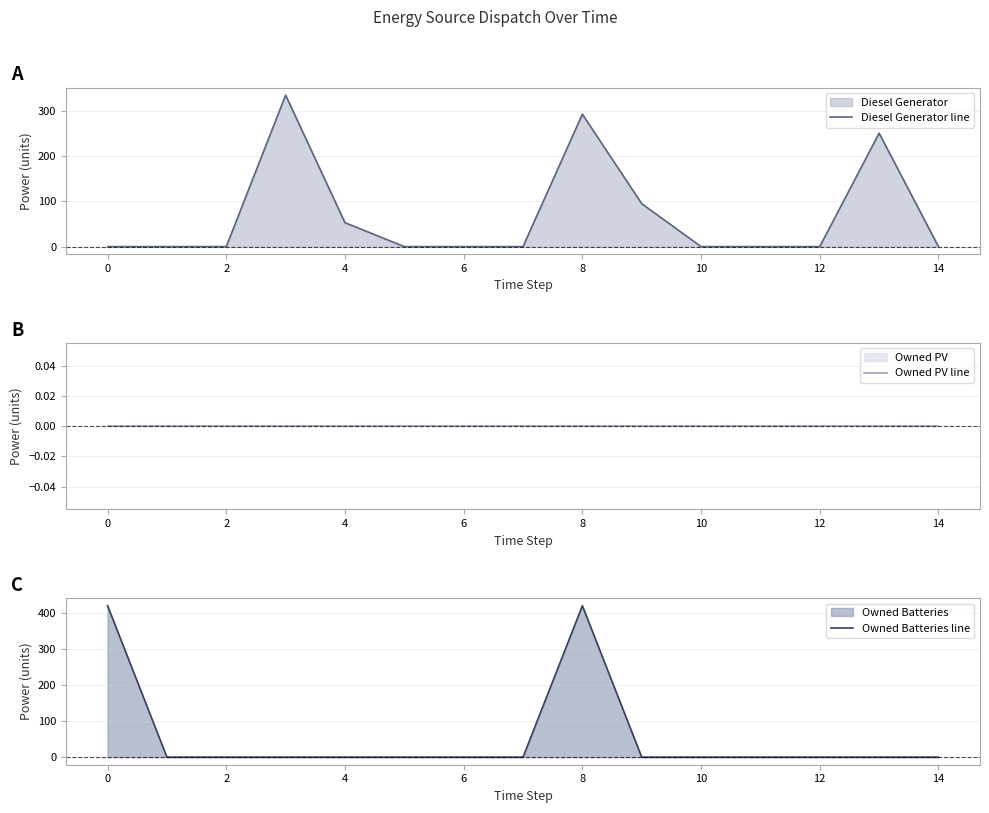

The Diesel Generator line series shows 71 at 4. True or false?

False